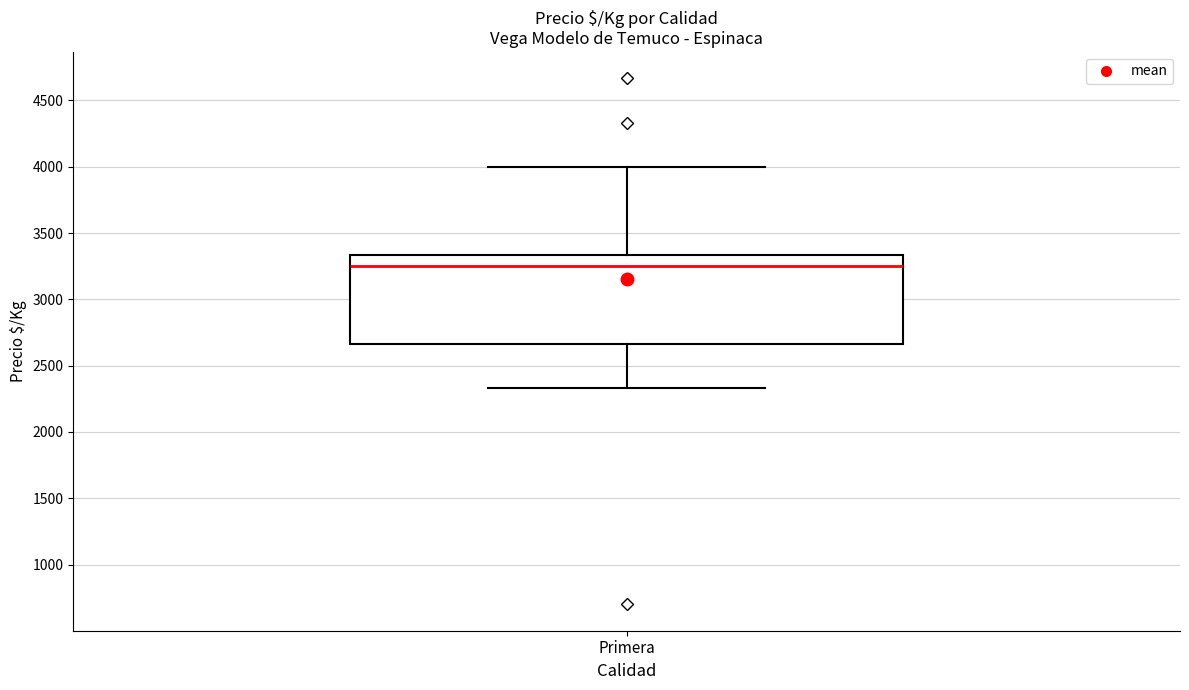

Read this box plot against the y-axis: the position of the median line, the range covered by the box, and the ends of both whiskers. The values are not printed on the chart, so give them approximately, as read against the axis.

median 3250, box 2650 to 3350, whiskers 2350 to 4000